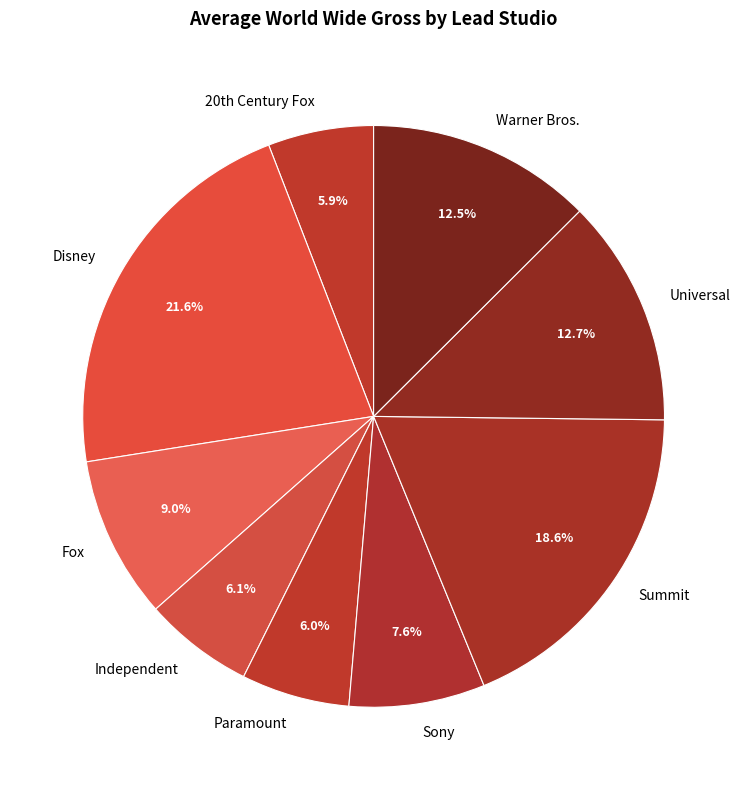

Is it true that Universal is 13% of the pie?

True